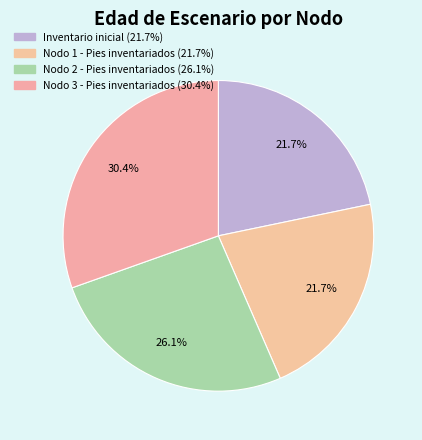

What is the ratio of the value at Inventario inicial to the value at Nodo 1 - Pies inventariados?

1.0